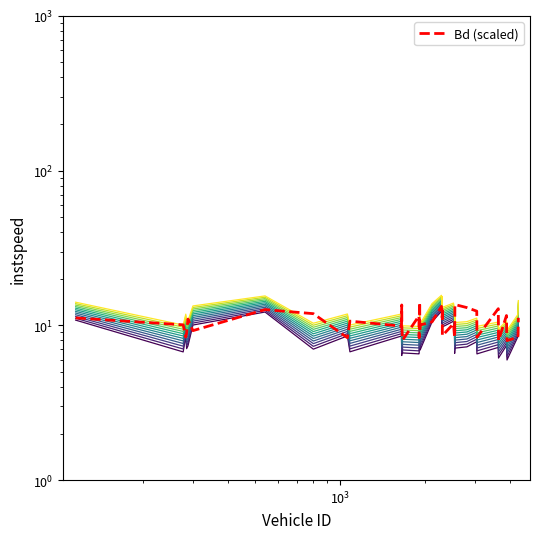

True or false: Bd and instspeed intersect in this chart.

True